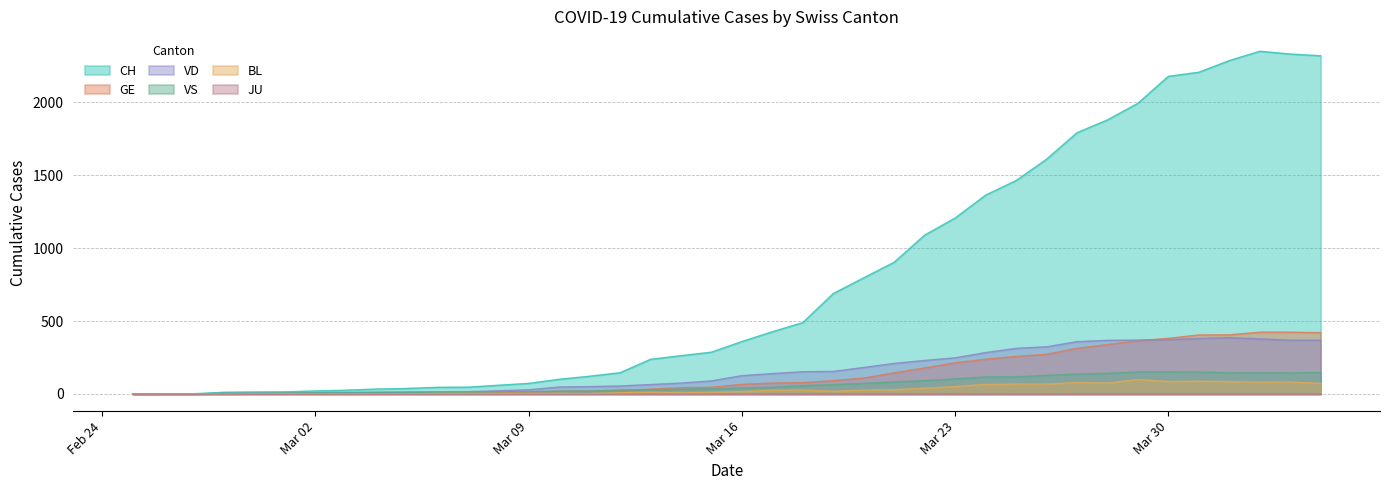

True or false: VD has more than 2 points higher than both neighbors.

False